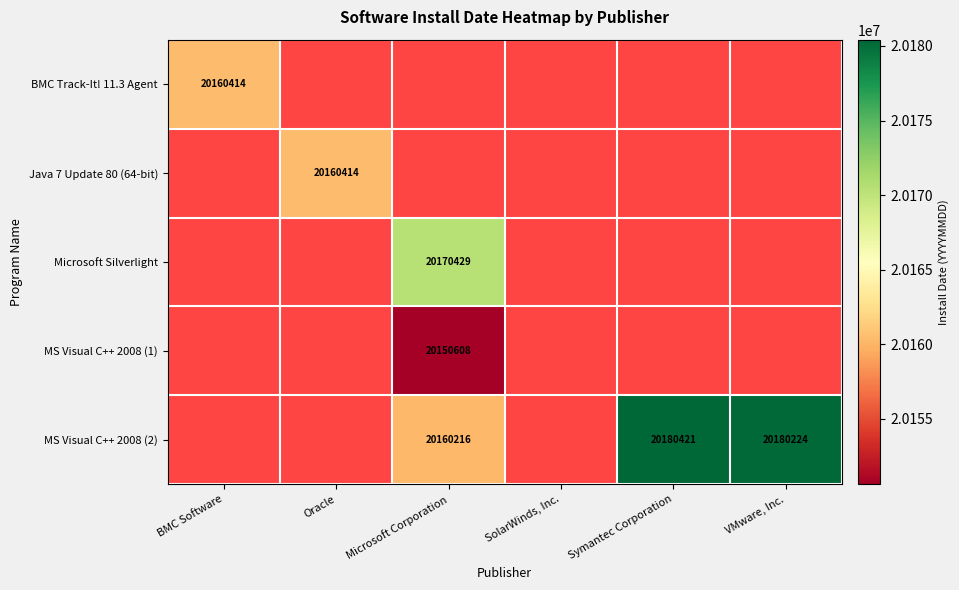

Is it true that Microsoft Silverlight equals 13473692 at Microsoft Corporation?

False